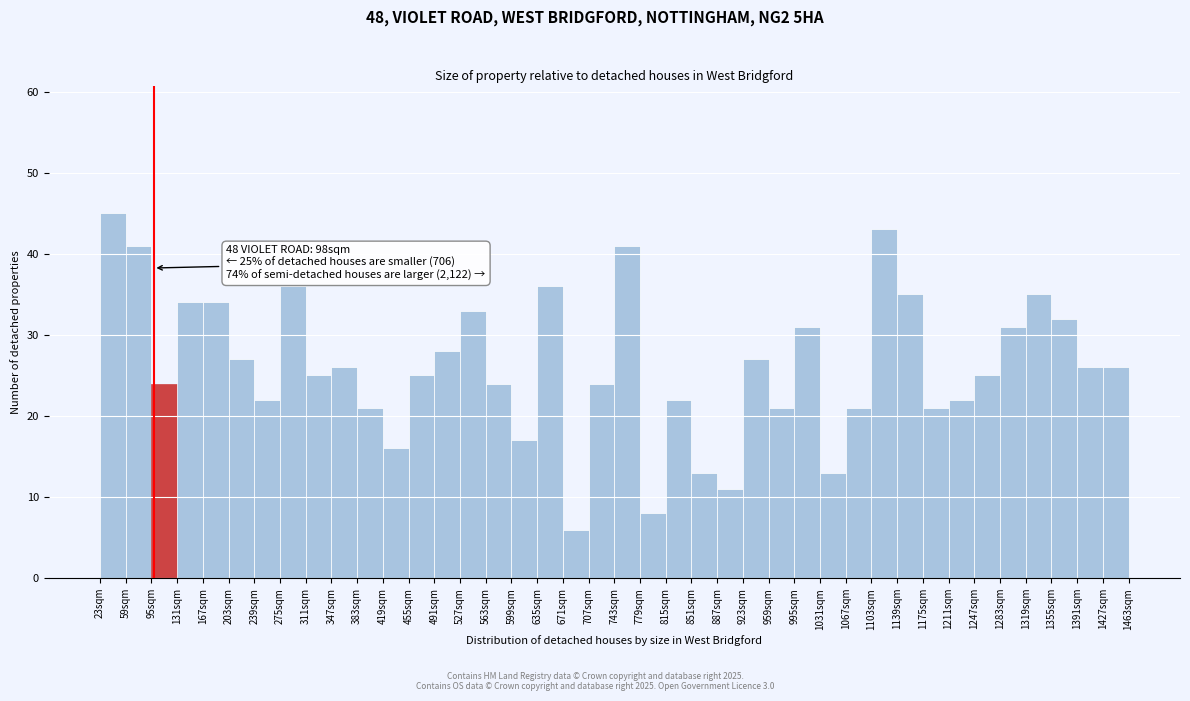

Which range on the x-axis has the tallest bar?

23 to 59